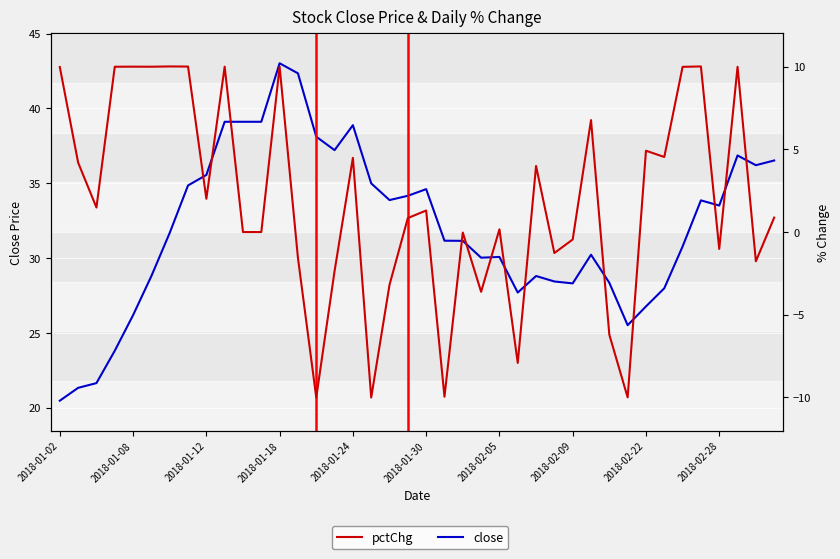

What is the average value of the pctChg series?

1.9